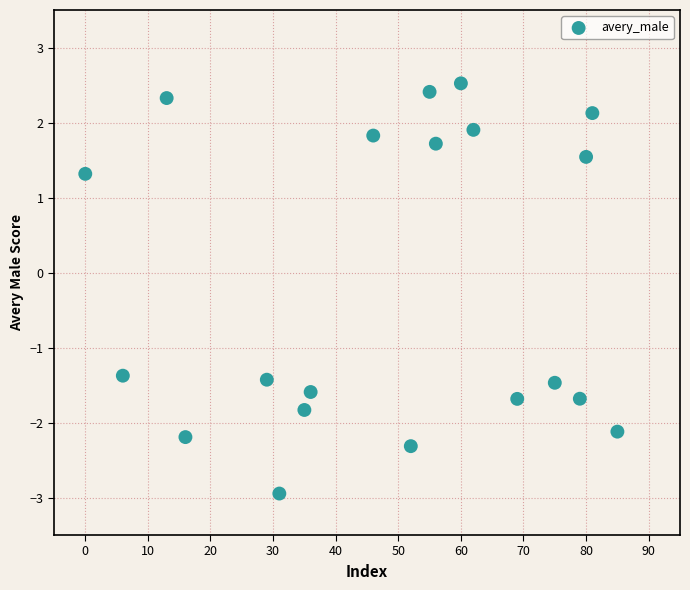

What is the range of Y values (max minus min)?

5.5